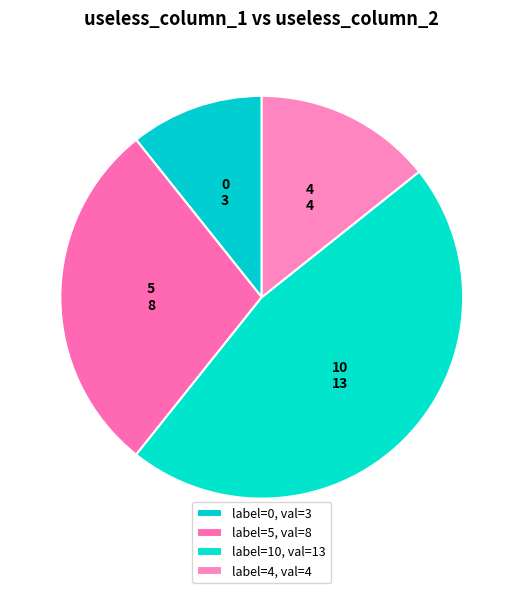

Is the sum of 0 and 5 greater than half?

No